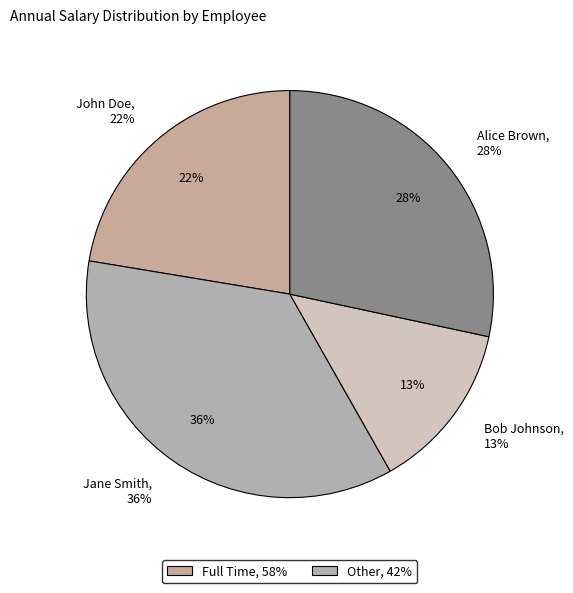

To the nearest percent, what portion does Jane Smith represent?

36%